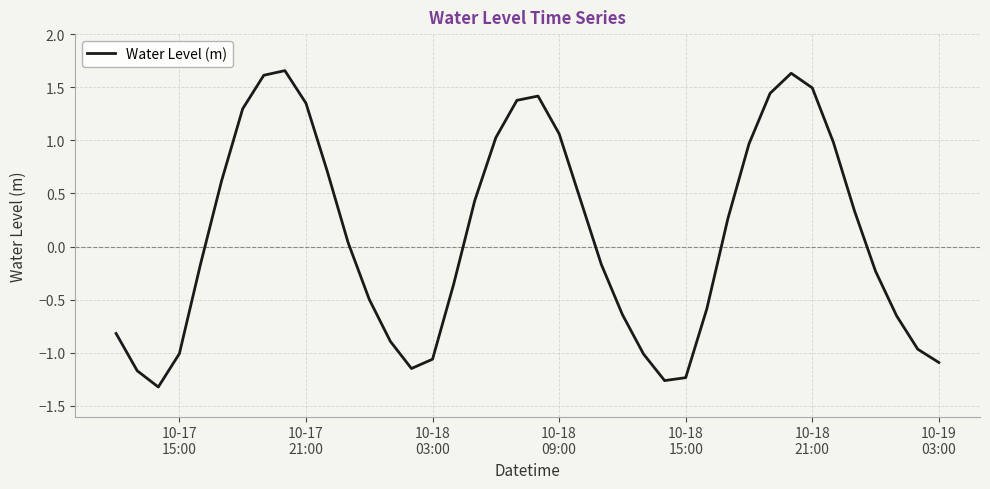

What is the difference between the maximum and minimum values?

3.0